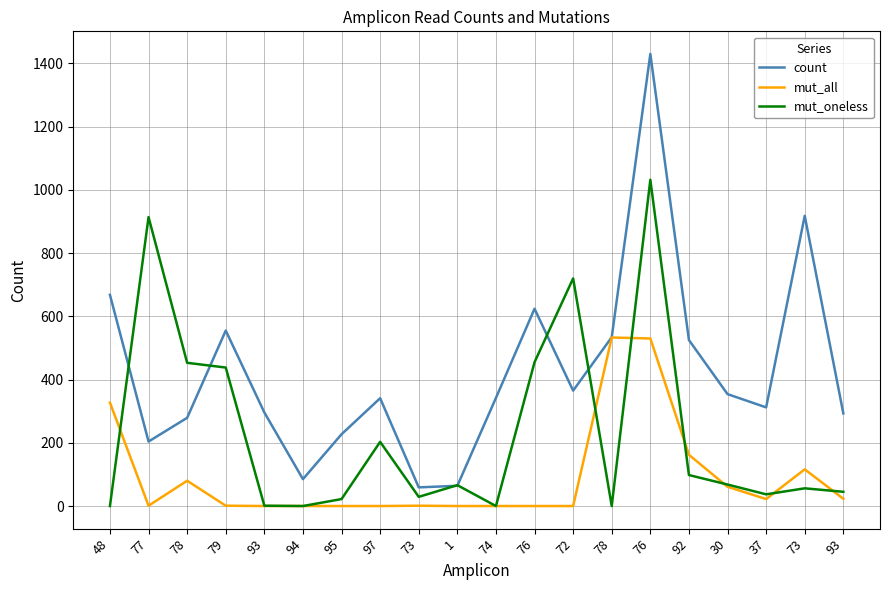

Is the value of mut_oneless at 73 greater than the value of mut_all at 93?

Yes